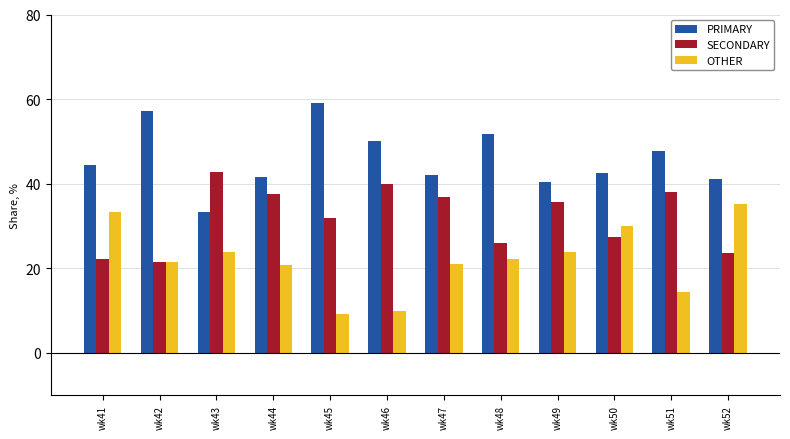

Which category has the highest value in the PRIMARY series?

wk45